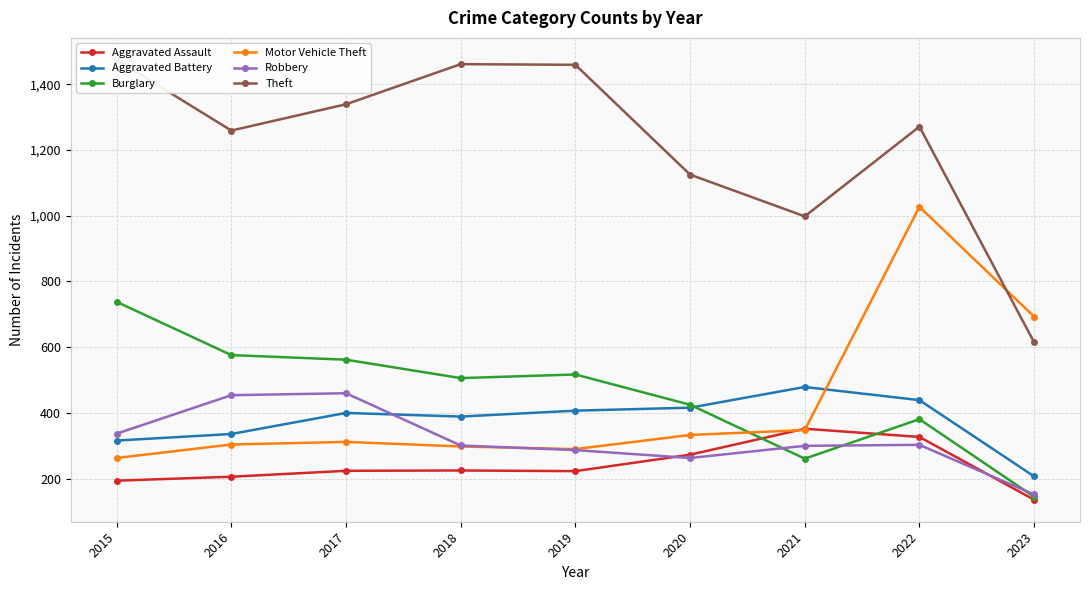

How many data points in Aggravated Battery are above 400?

4